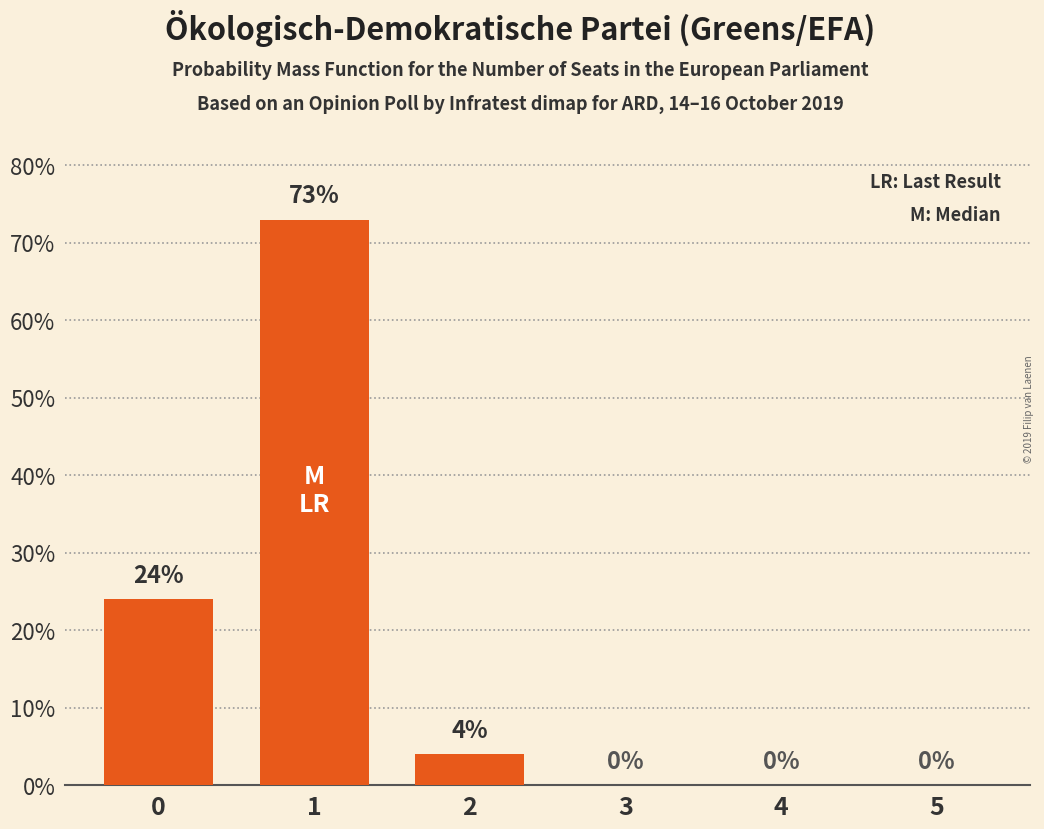

Are the bars grouped side by side (vs. stacked)?

No